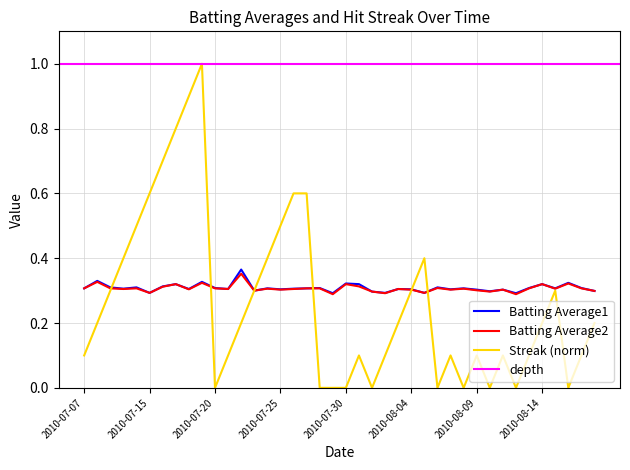

At how many categories does at least one series exceed 0?

40